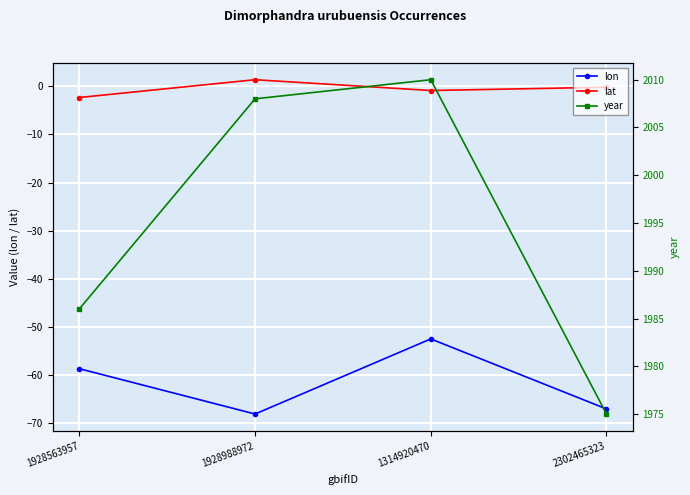

What is the label of the 2nd point from the left?

1928988972